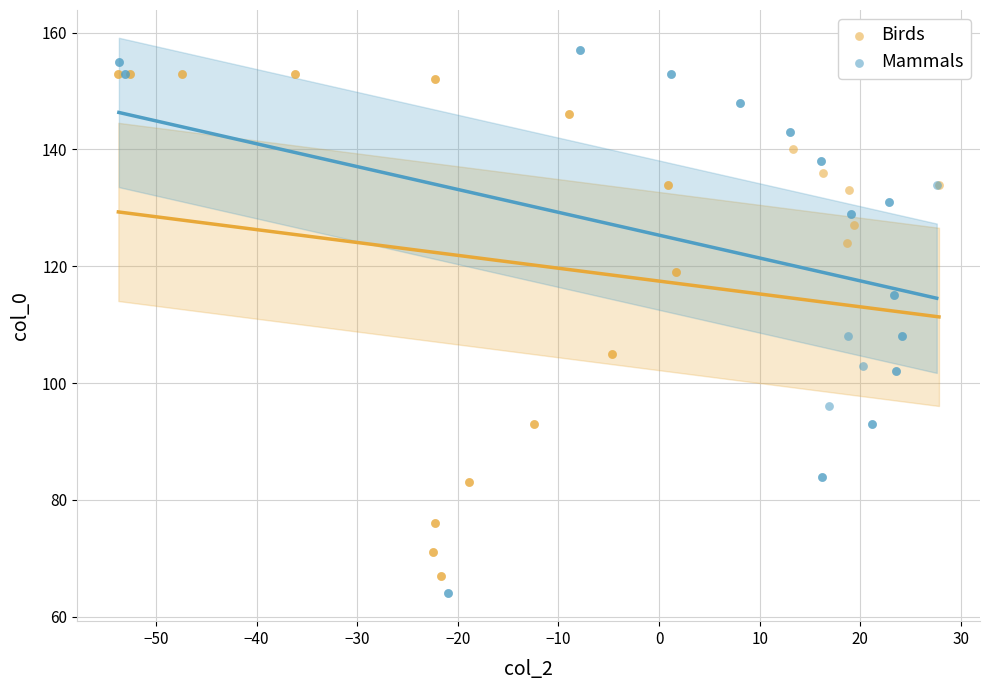

Which series has the widest spread of Y values?

Mammals